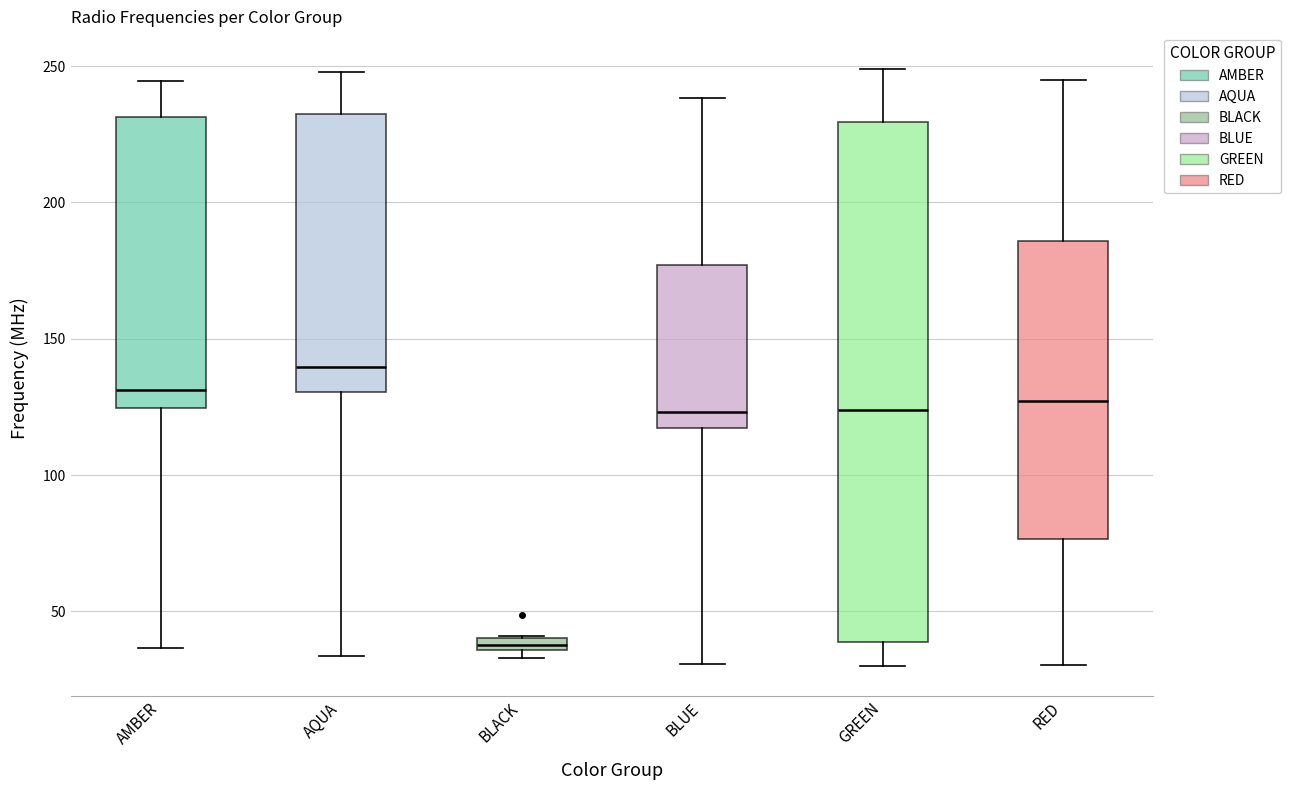

Where does the lower whisker of the box for GREEN end on the y-axis? The values are not printed on the chart, so give them approximately, as read against the axis.

30